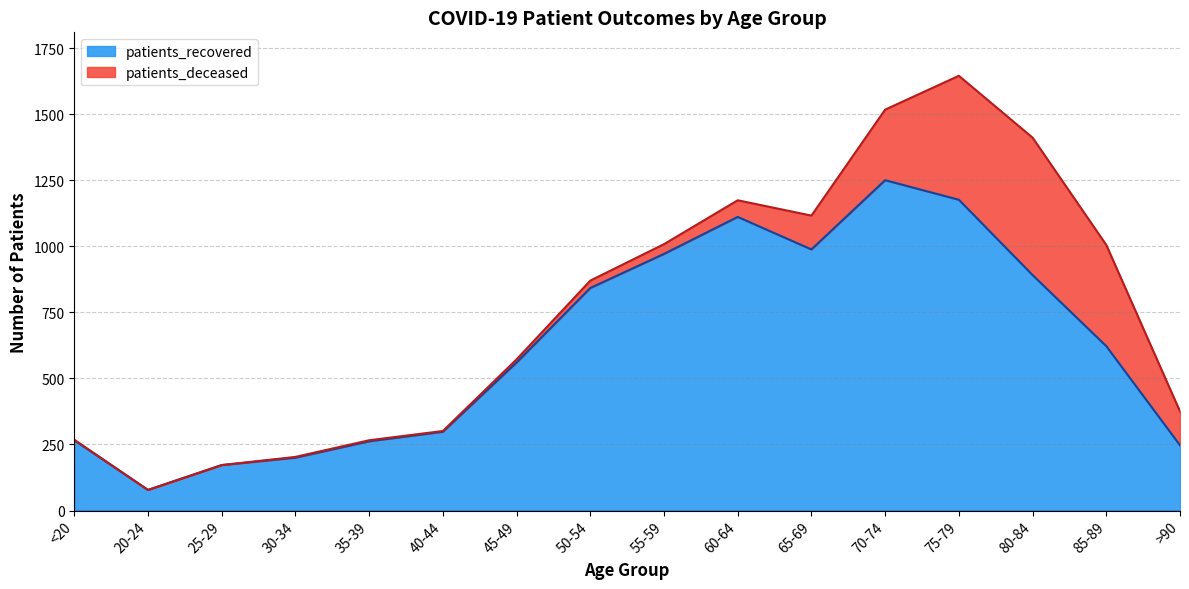

Reading right to left, what are all the values shown in this chart?

247	622	891	1176	1250	988	1111	971	842	560	298	262	200	172	78	266